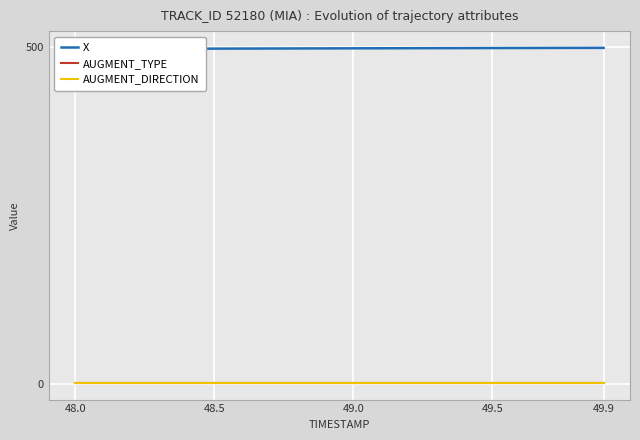

The X series shows 780.7 at 49.9. True or false?

False